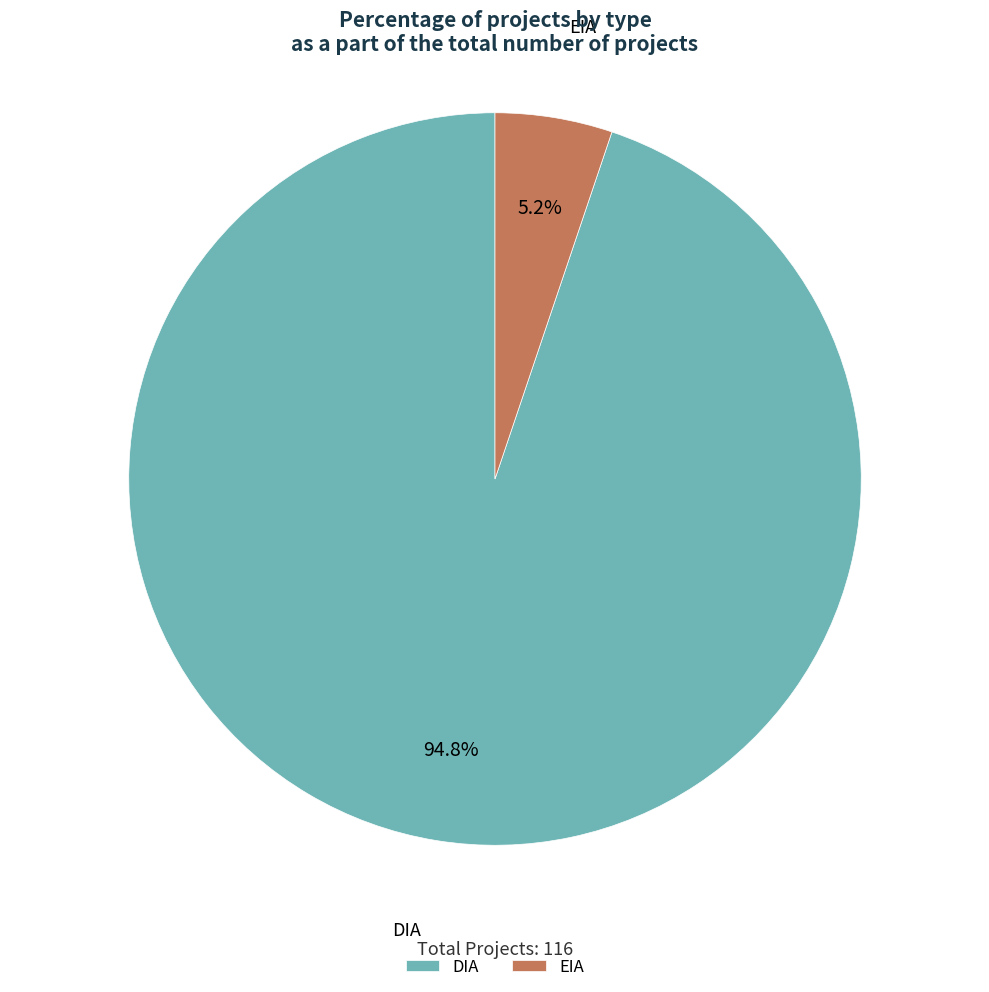

Is it true that EIA is 1% of the pie?

False